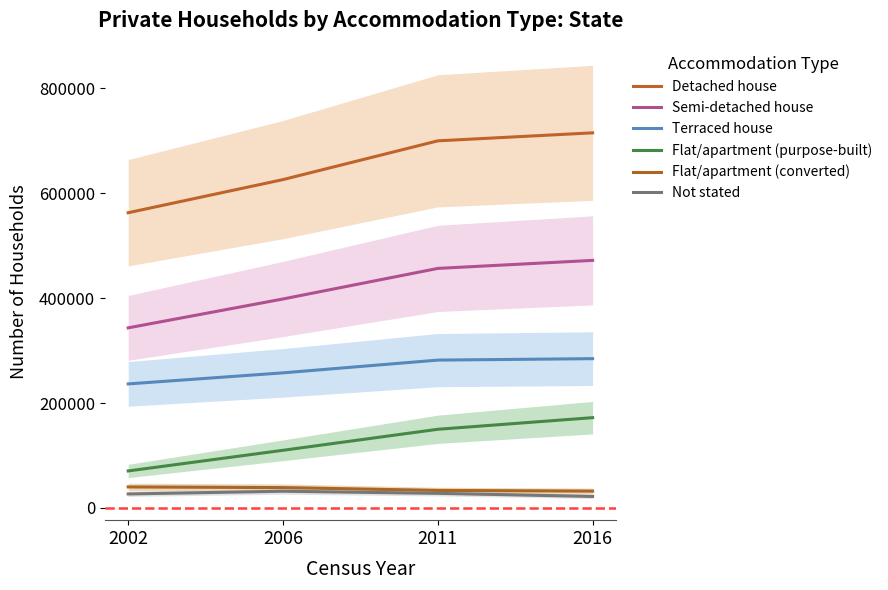

True or false: Semi-detached house and Not stated intersect in this chart.

False